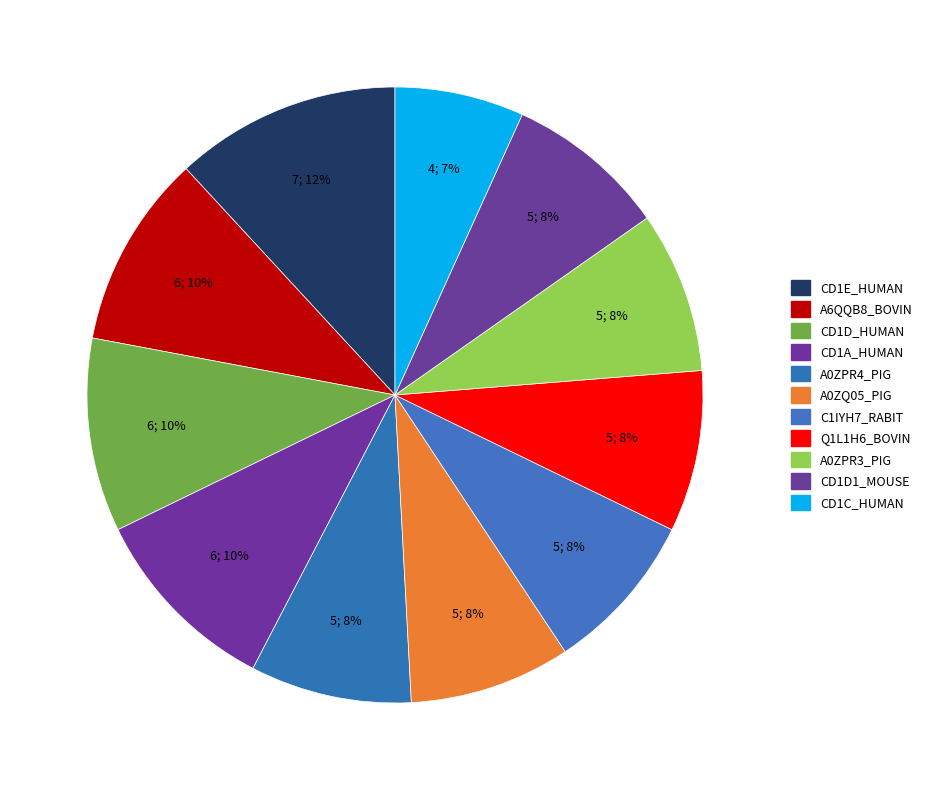

What is the ratio of the value at CD1D1_MOUSE to the value at CD1D_HUMAN?

0.8